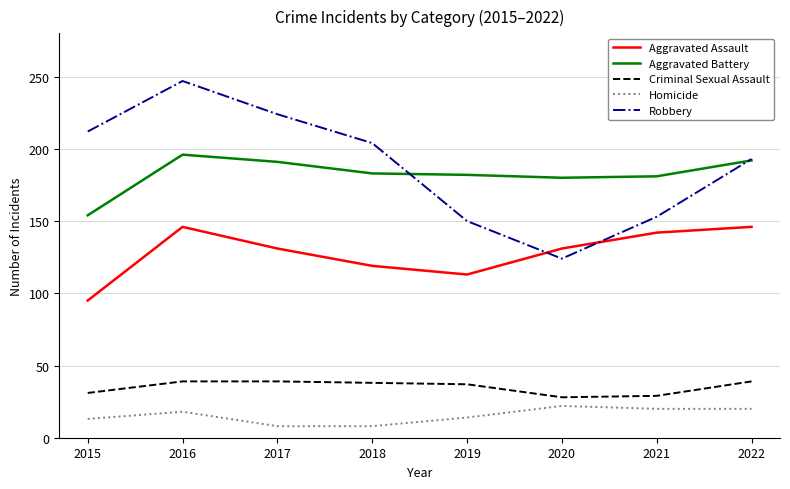

Read the Homicide value at 2019.

14